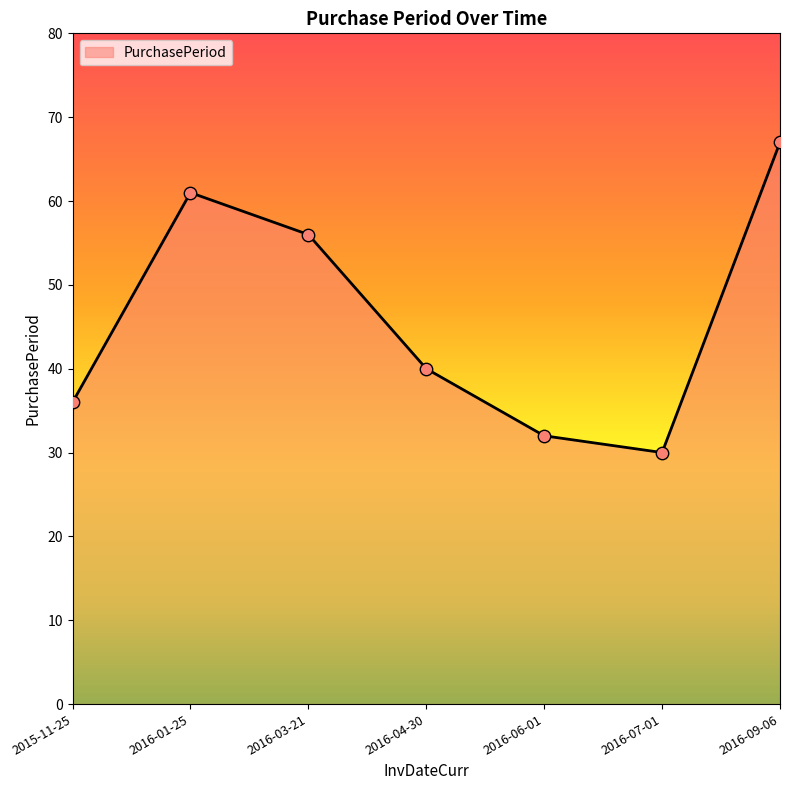

Between 2016-01-25 and 2015-11-25, which is larger?

2016-01-25